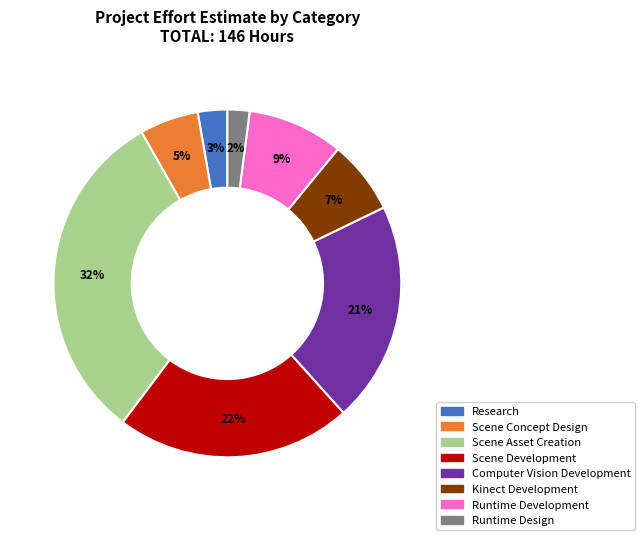

To the nearest percent, what percentage of the pie is Runtime Development?

9%